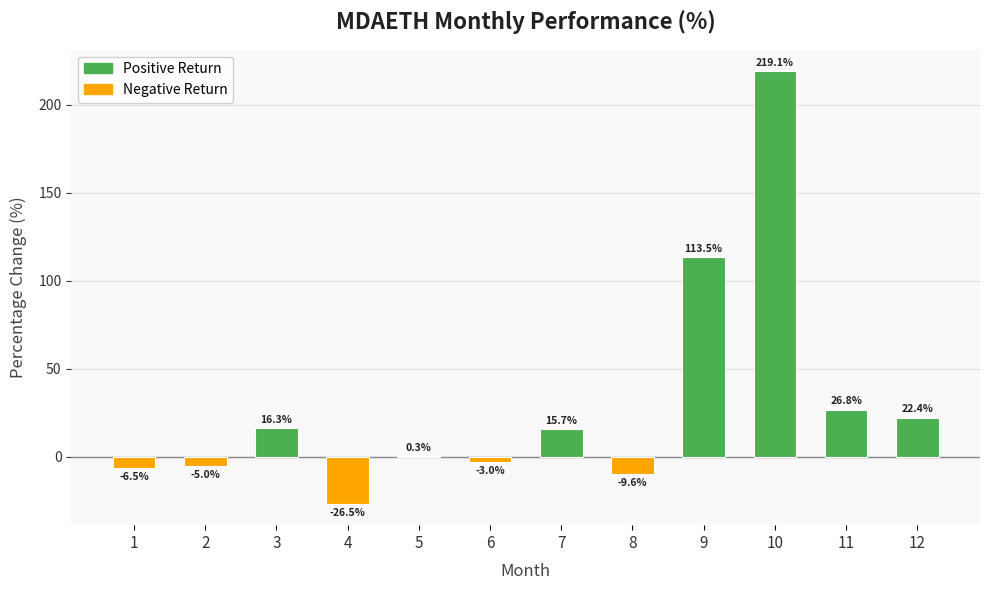

What is the average value?

30.3